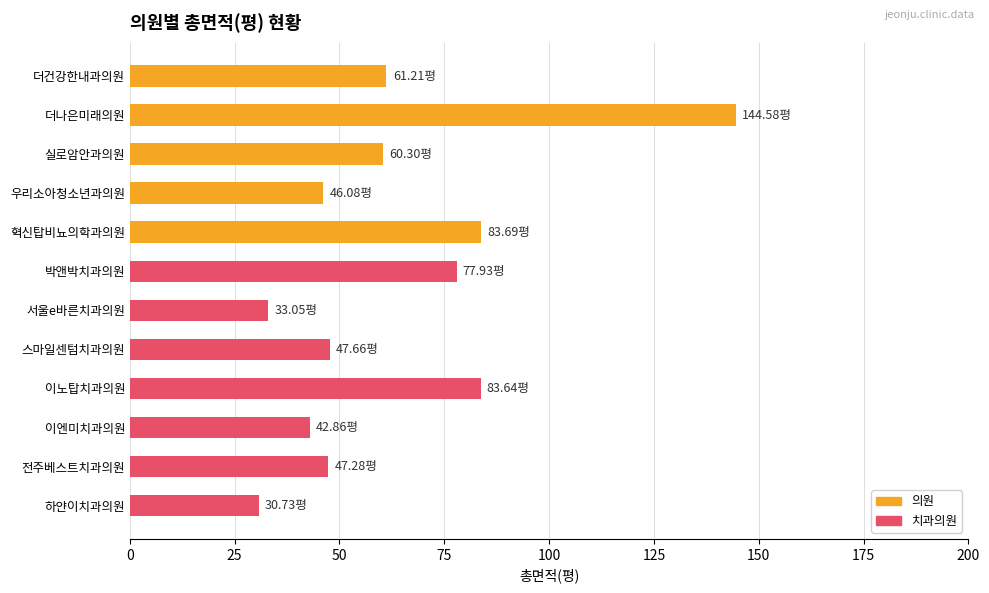

Reading left to right, what are all the values shown in this chart?

61.2	144.6	60.3	46.1	83.7	77.9	33.0	47.7	83.6	42.9	47.3	30.7